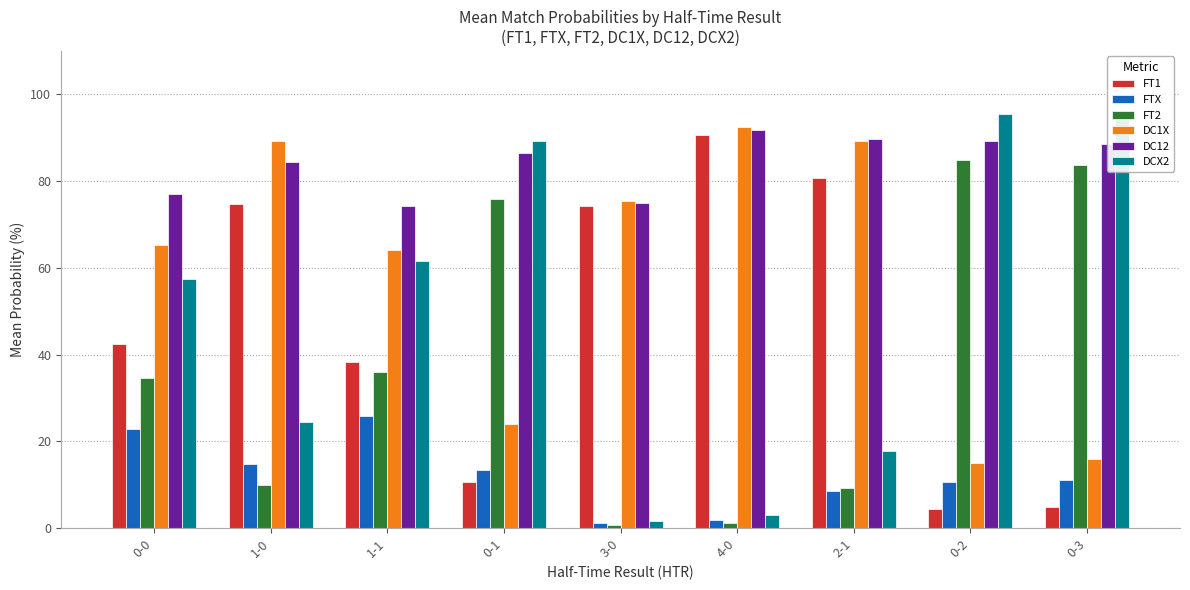

Is it true that DC1X equals 114.0 at 0-0?

False